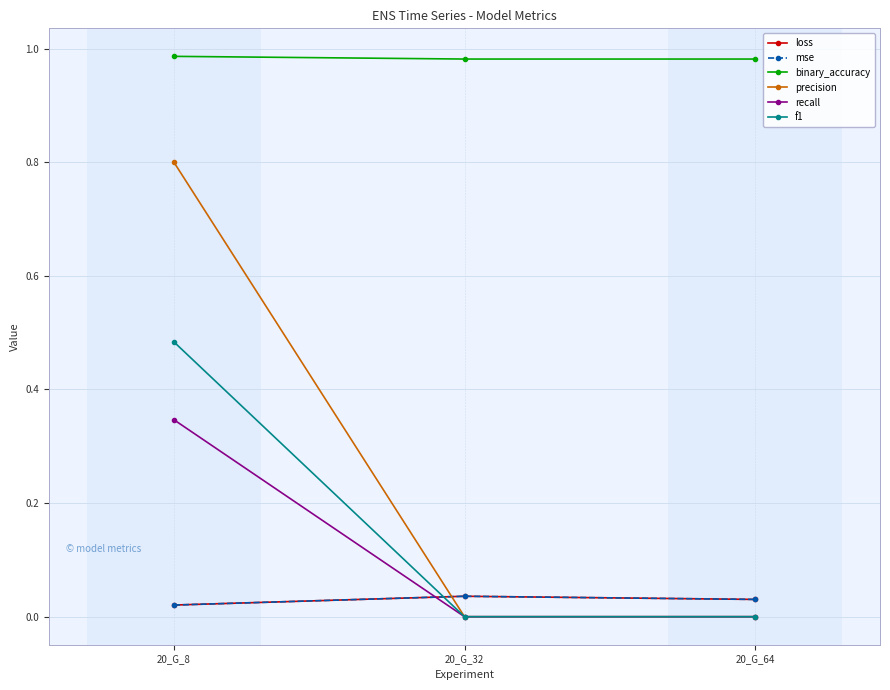

Which series has the largest range (max minus min)?

precision